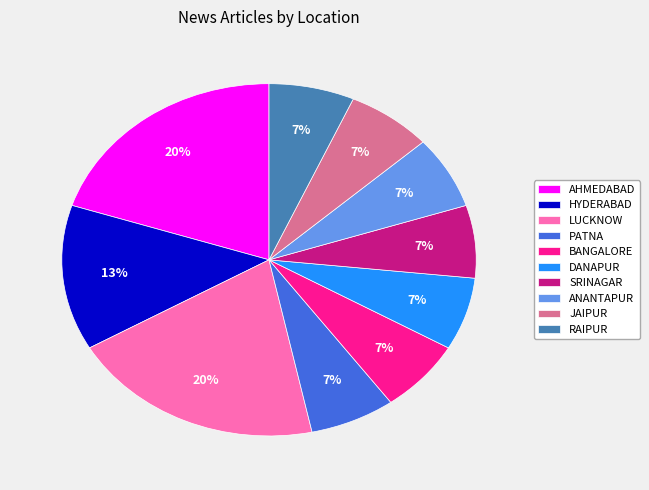

What percentage is the PATNA slice, to the nearest percent?

7%